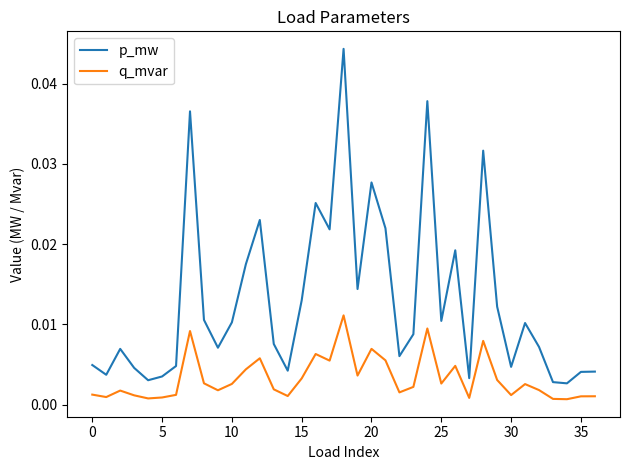

How many lines are shown in the chart?

2